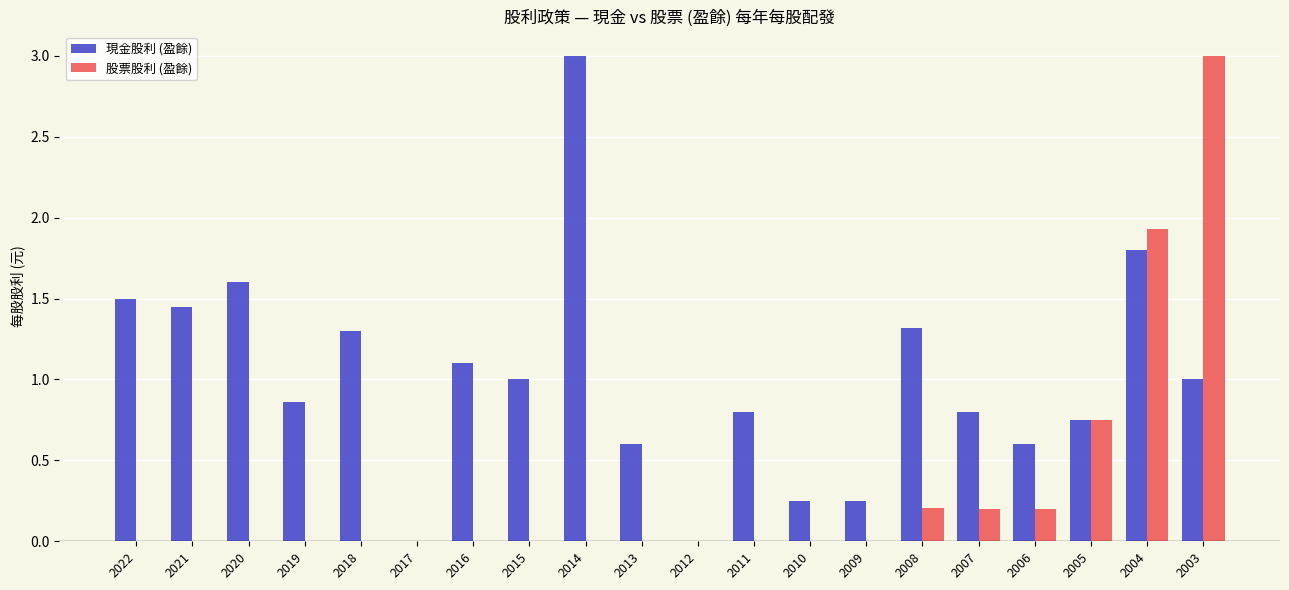

How many distinct data groups are displayed?

2